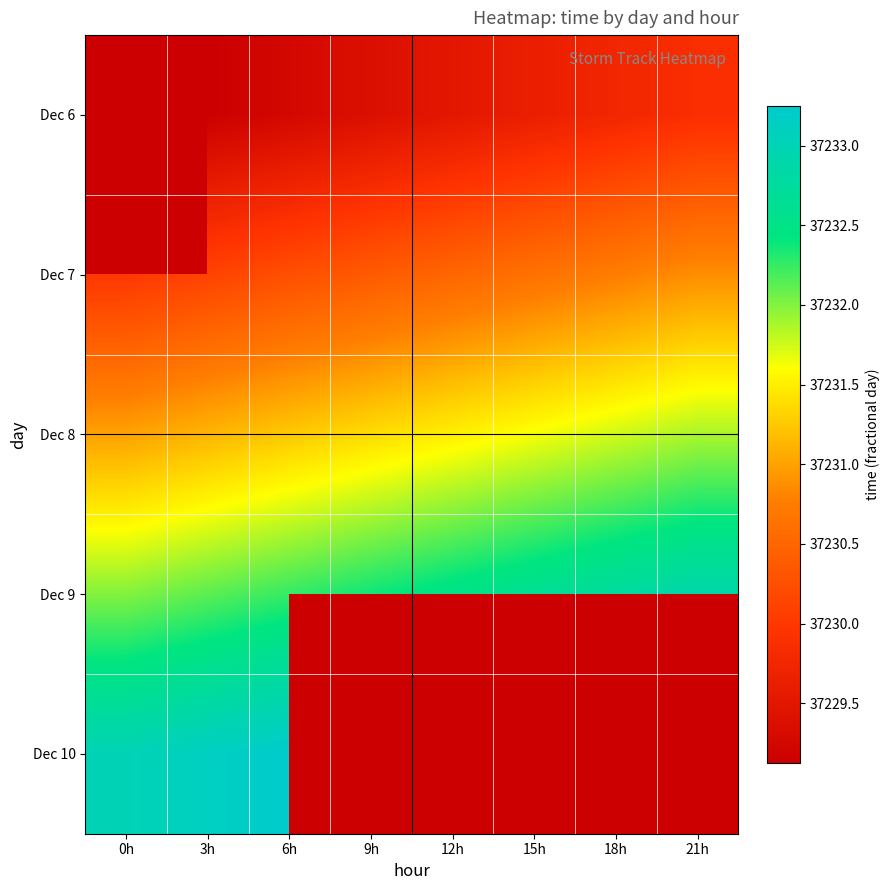

At which label is Dec 7 closest to 37230?

0h